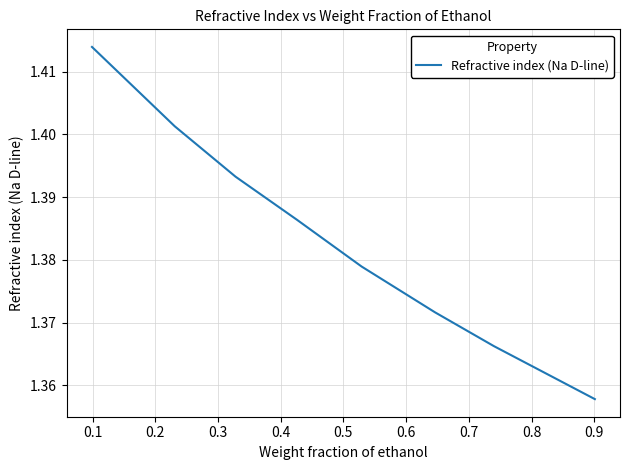

How many lines are shown in the chart?

1